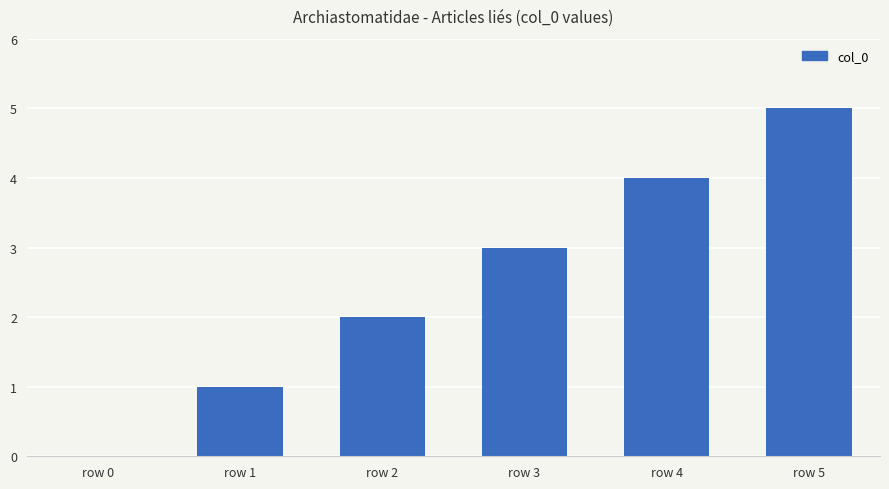

What is the ratio of the value at row 2 to the value at row 1?

2.0